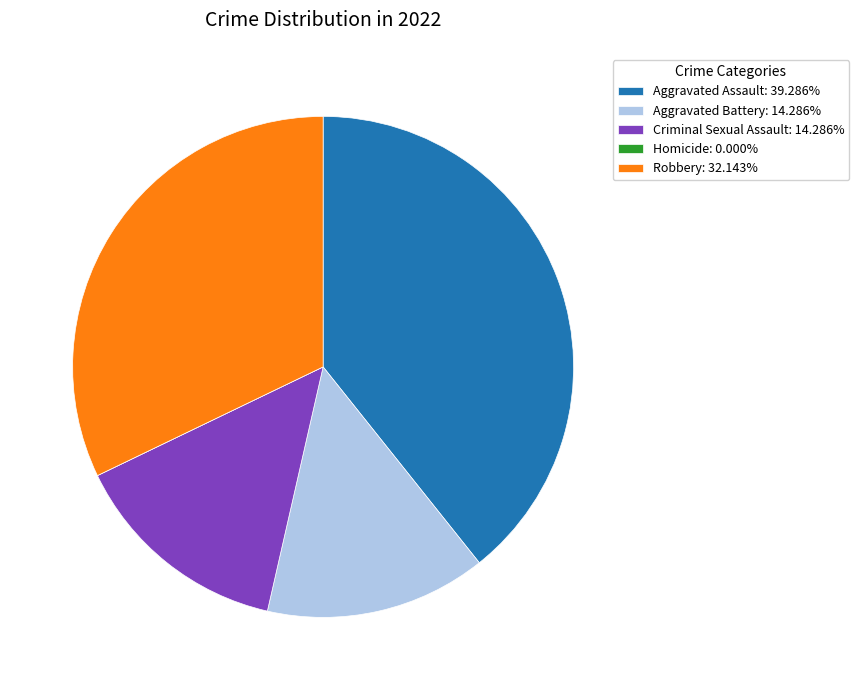

What is the ratio of the value at Aggravated Battery: 14.286% to the value at Criminal Sexual Assault: 14.286%?

1.0